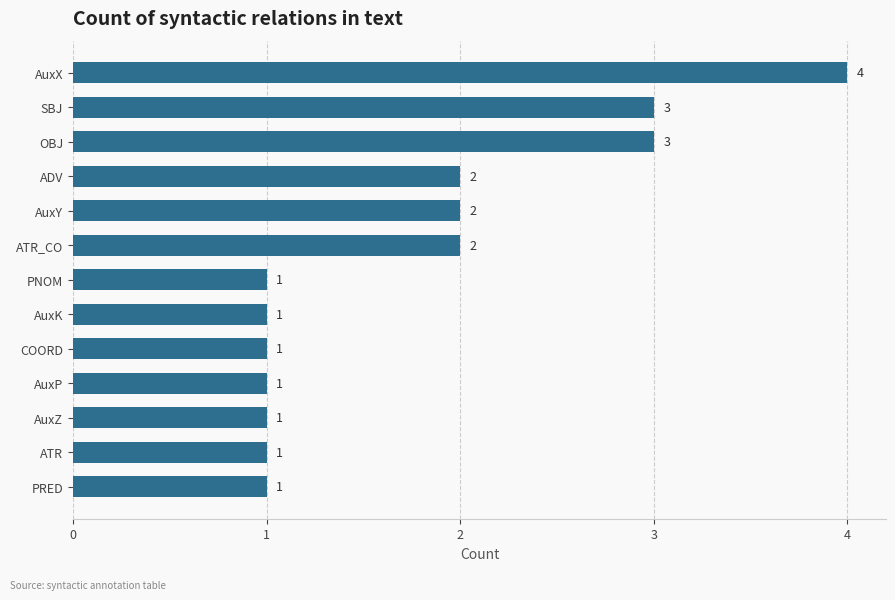

Which category has the highest value across all series?

AuxX